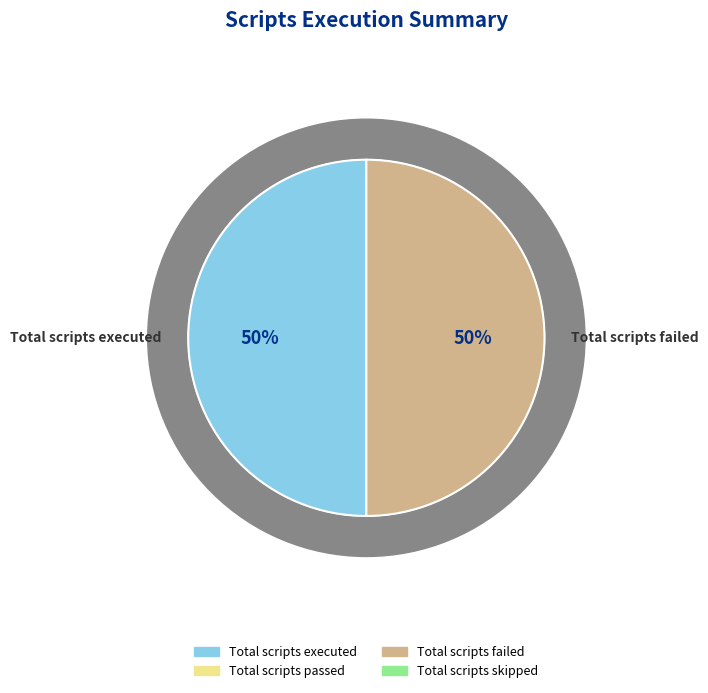

Count the number of slices in the pie.

4